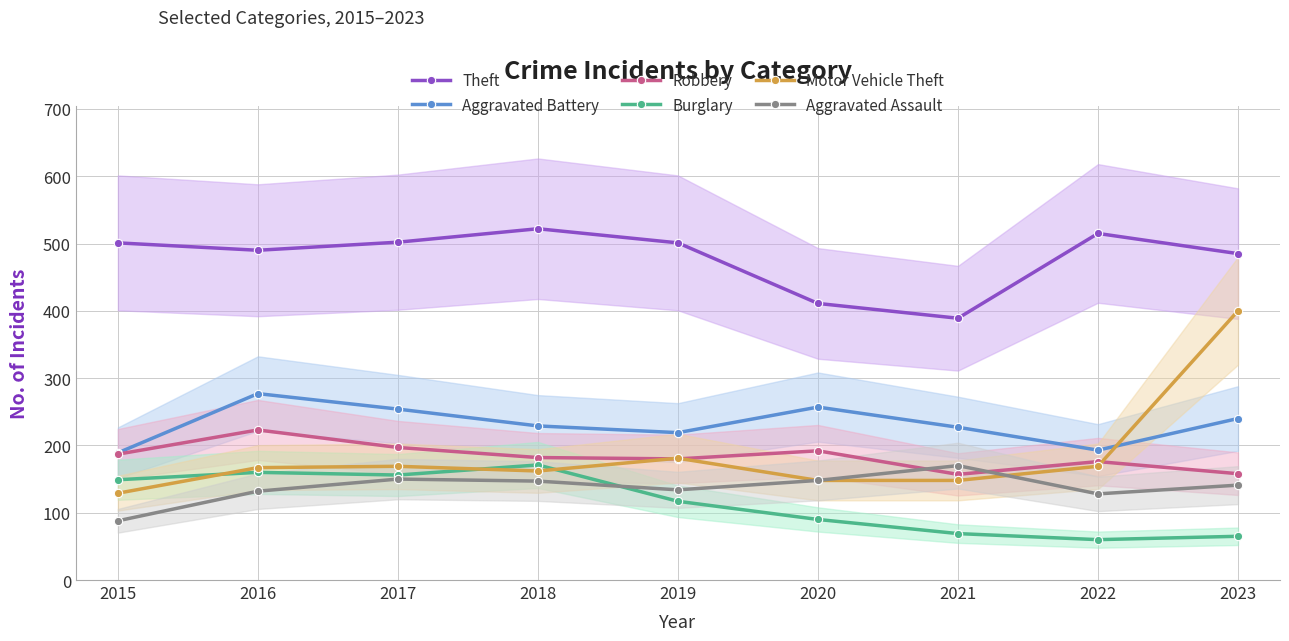

What is the sum of the Theft values at 2019 and 2017?

1003